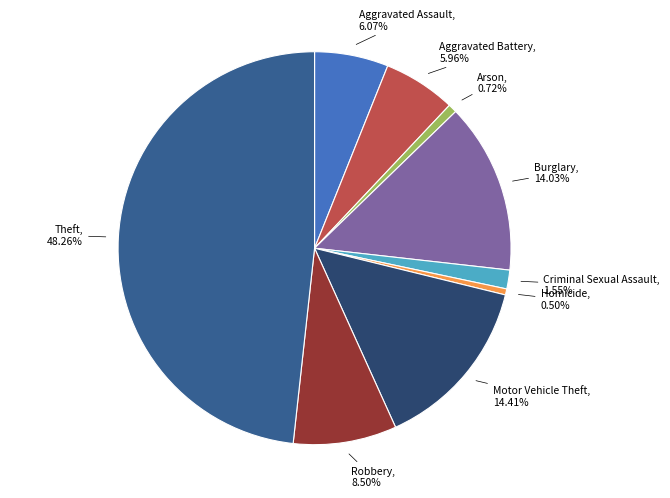

Does any single category account for the majority?

No